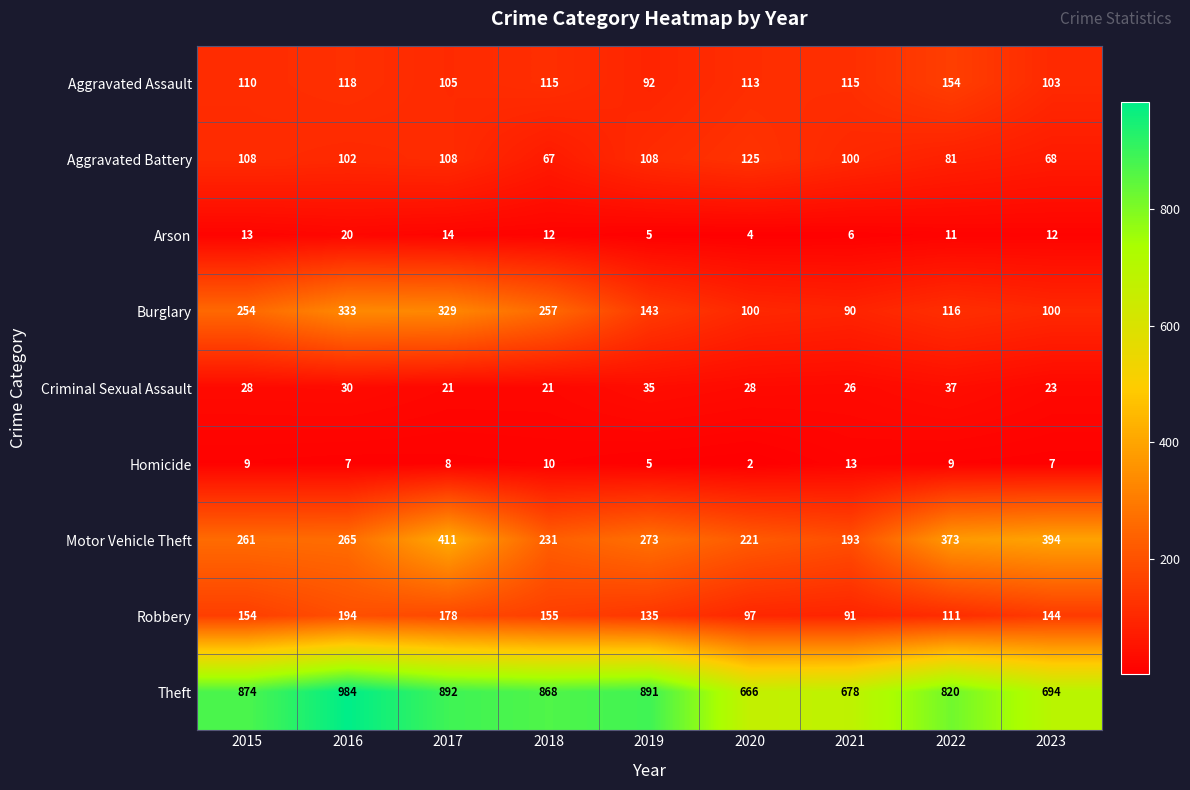

Where does the Theft series first go above 868?

2015